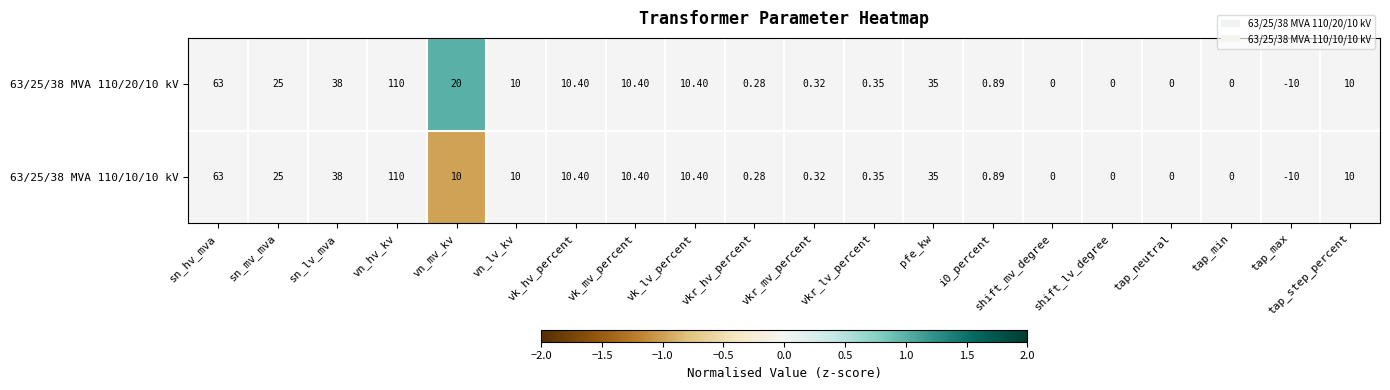

Is the value of 63/25/38 MVA 110/10/10 kV at i0_percent greater than the value of 63/25/38 MVA 110/20/10 kV at vkr_hv_percent?

Yes